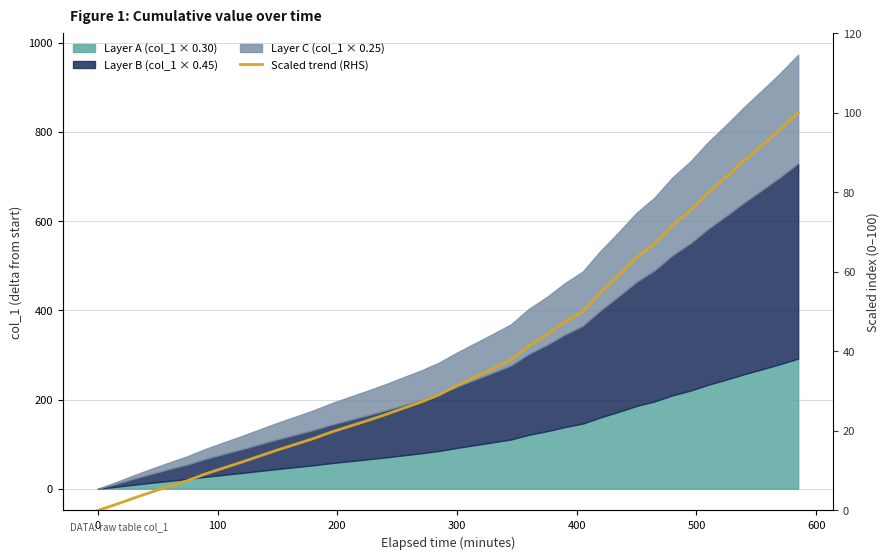

How many lines are shown in the chart?

1